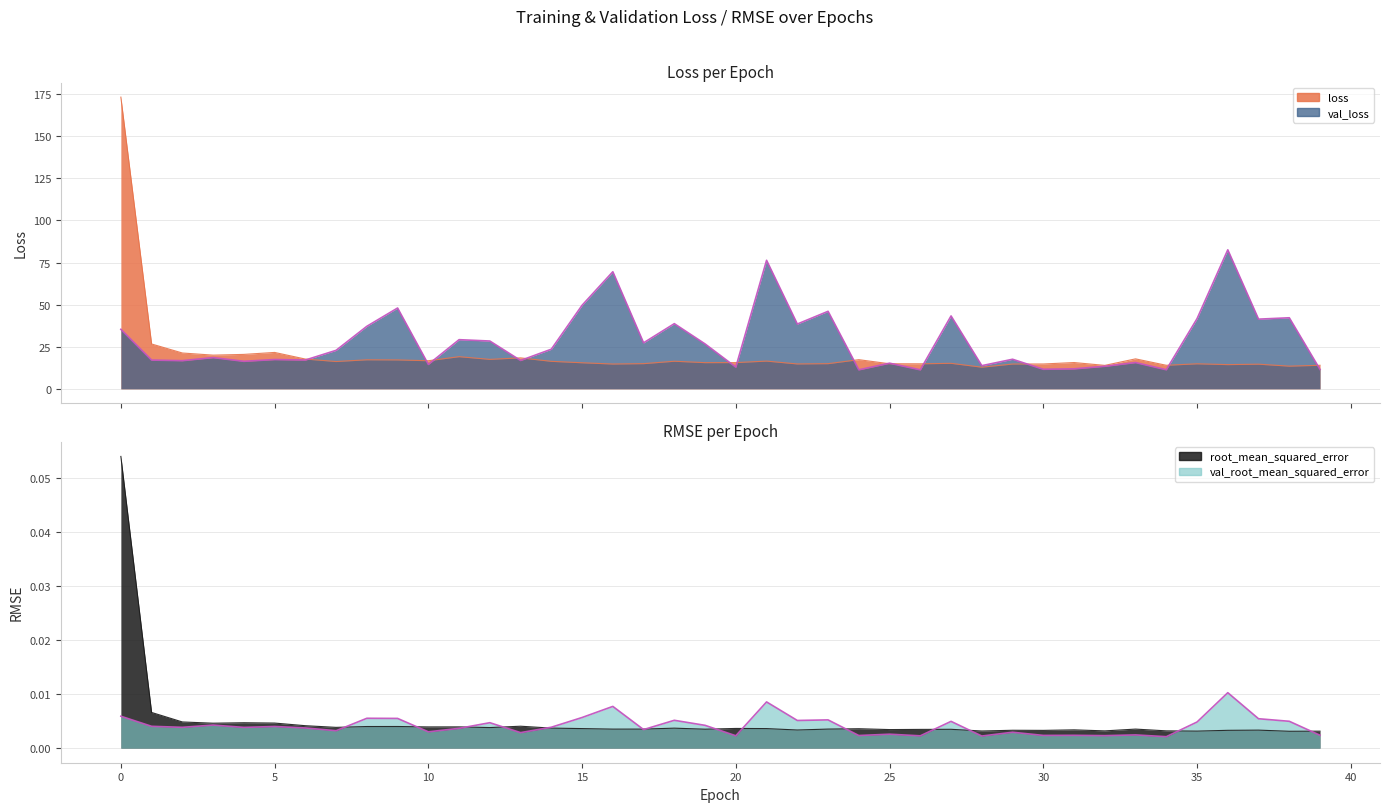

Between which two adjacent categories do loss and val_loss first intersect?

6 and 7